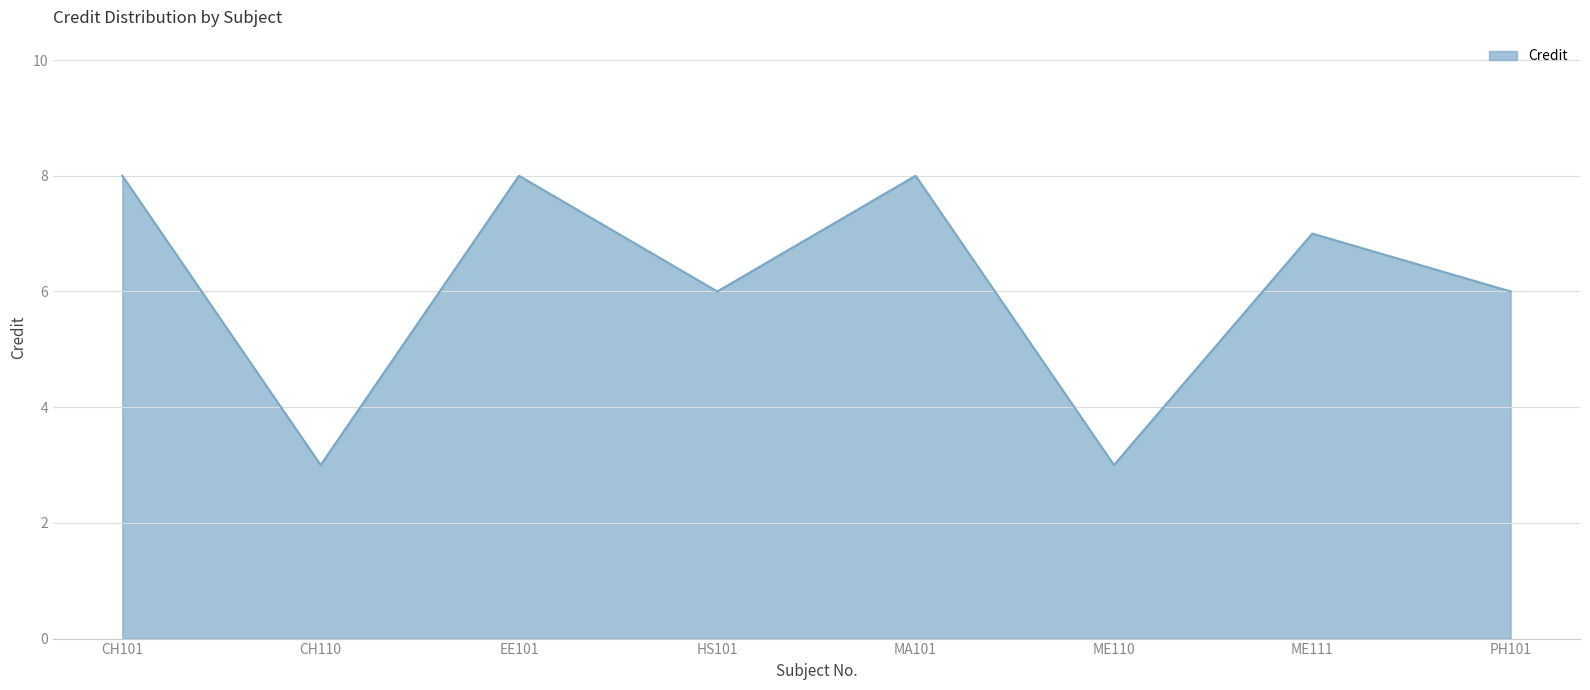

What is the ratio of the value at CH101 to the value at ME111?

1.1